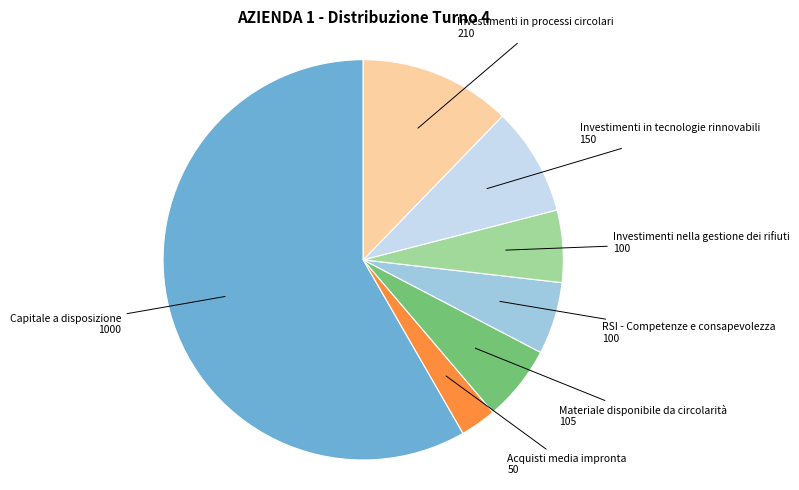

Is there a majority slice in this chart?

Yes